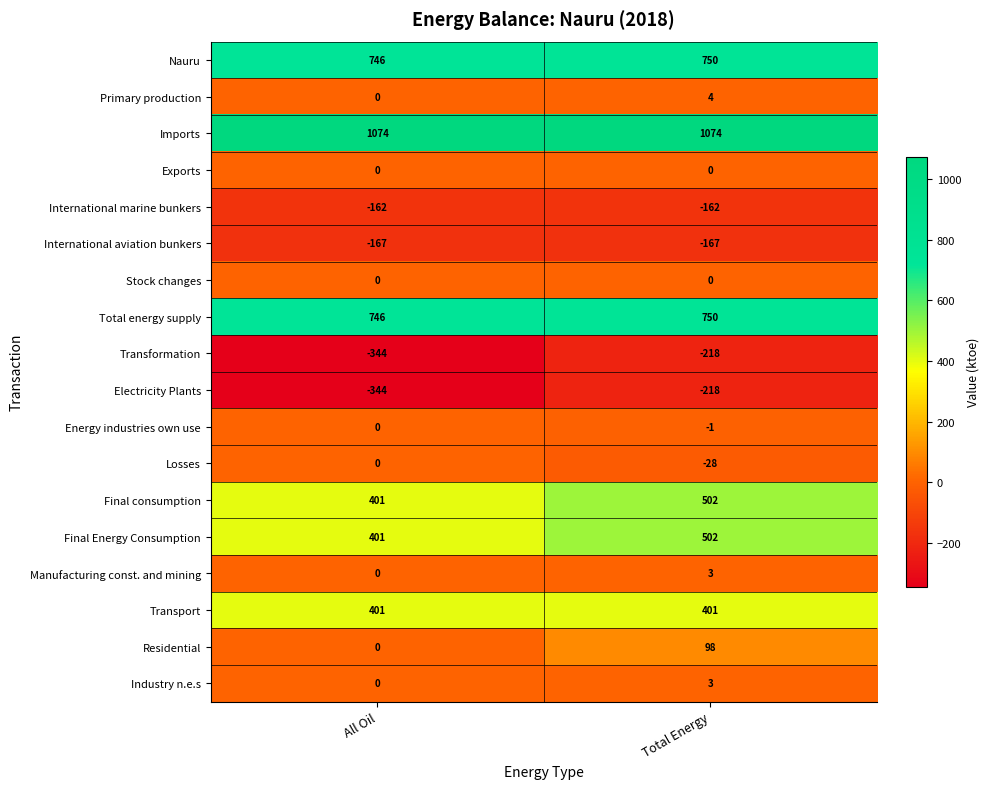

True or false: Final Energy Consumption has a value of 502 at Total Energy.

True